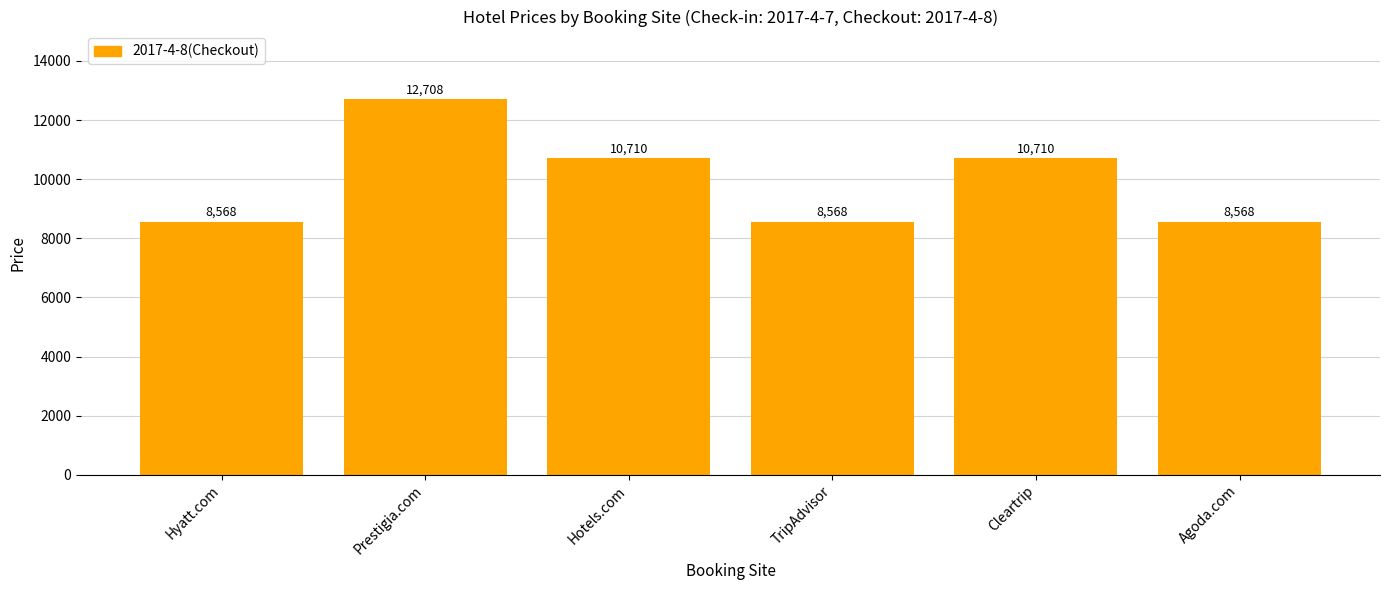

What is the value of the 5th bar from the left?

10710